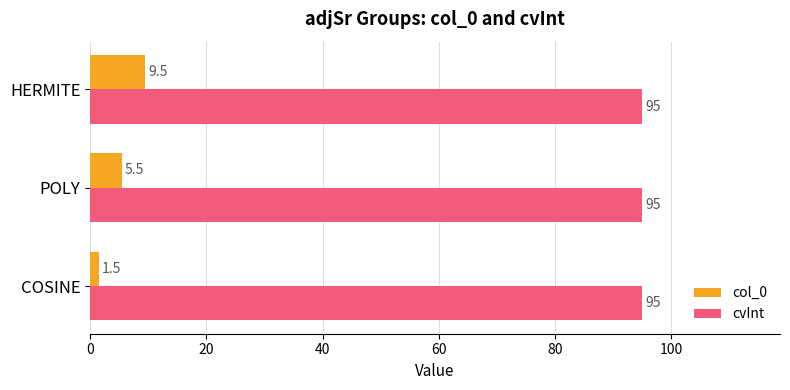

What is the sum of all cvInt values?

285.0